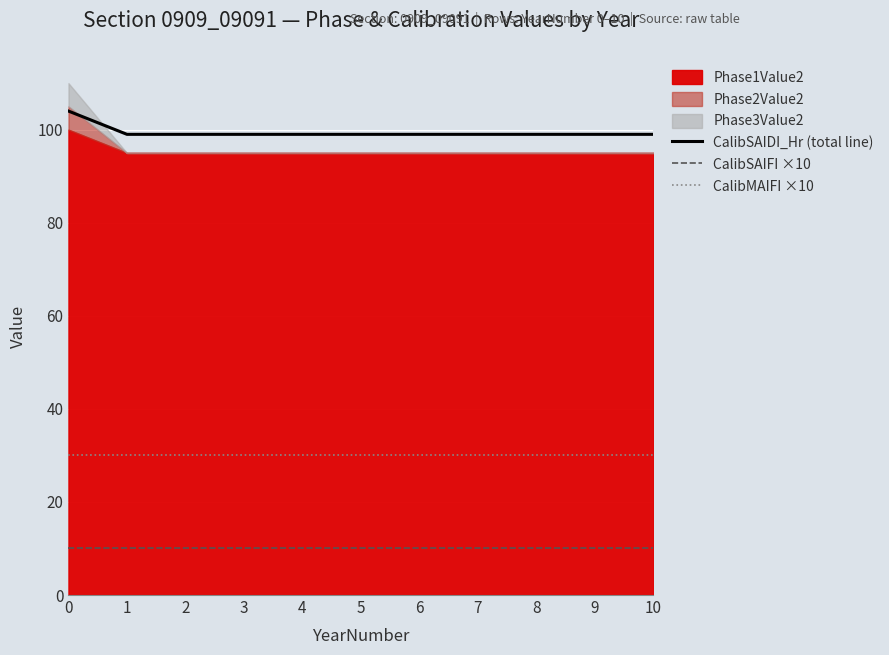

What is the maximum value for CalibMAIFI ×10?

30